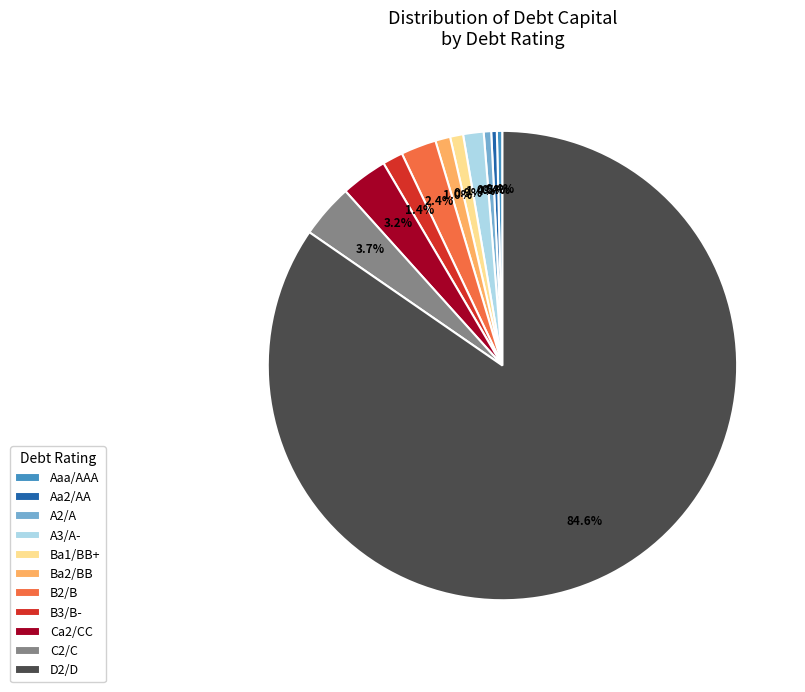

To the nearest percent, what portion does A3/A- represent?

1%